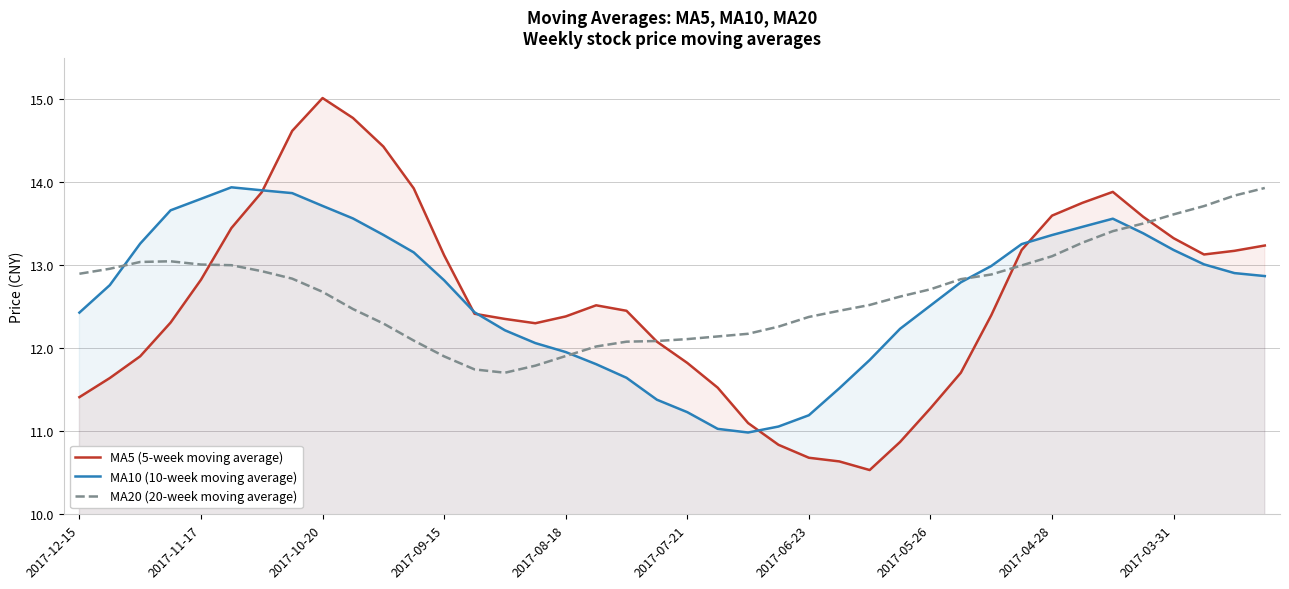

Which series ends up on top after the final intersection of MA5 (5-week moving average) and MA10 (10-week moving average)?

MA5 (5-week moving average)